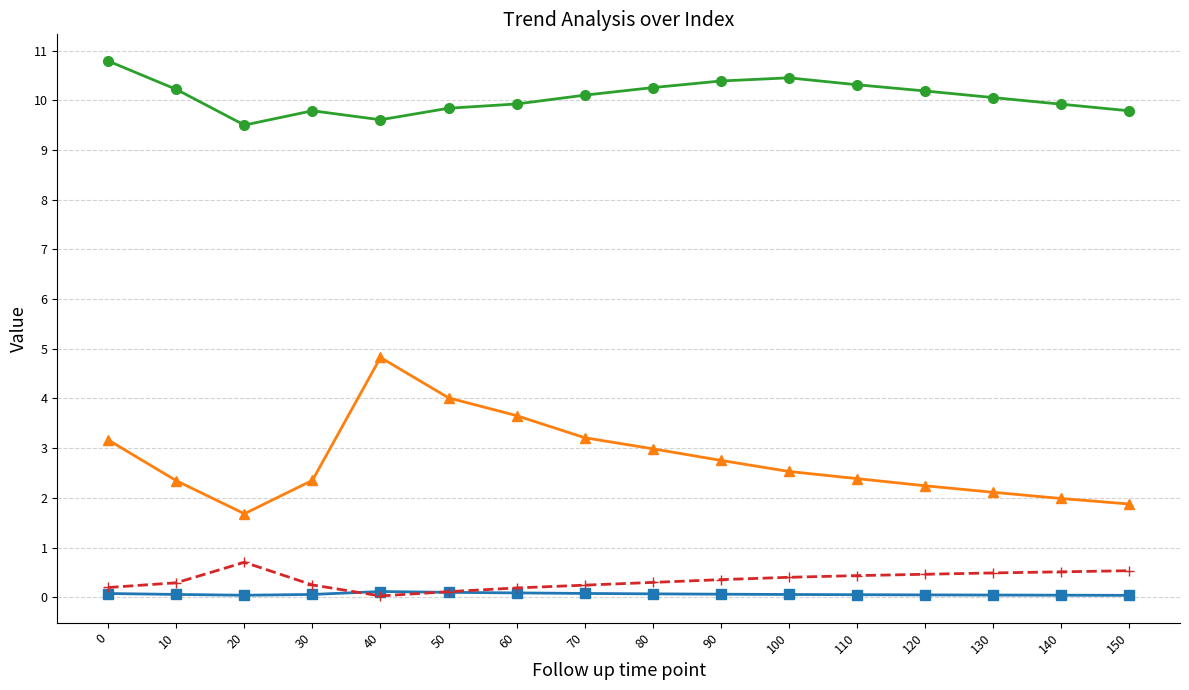

At how many categories does at least one series exceed 5?

16